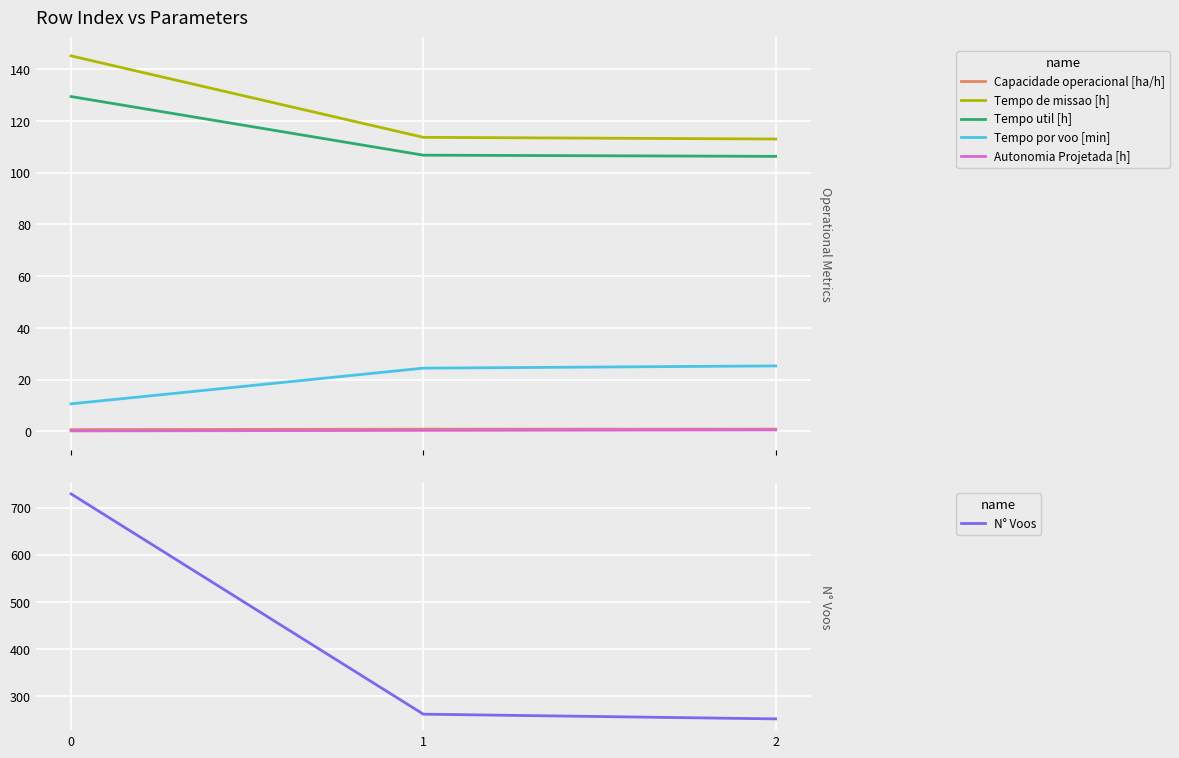

Rank the categories by Tempo util [h] value from lowest to highest.

2, 1, 0